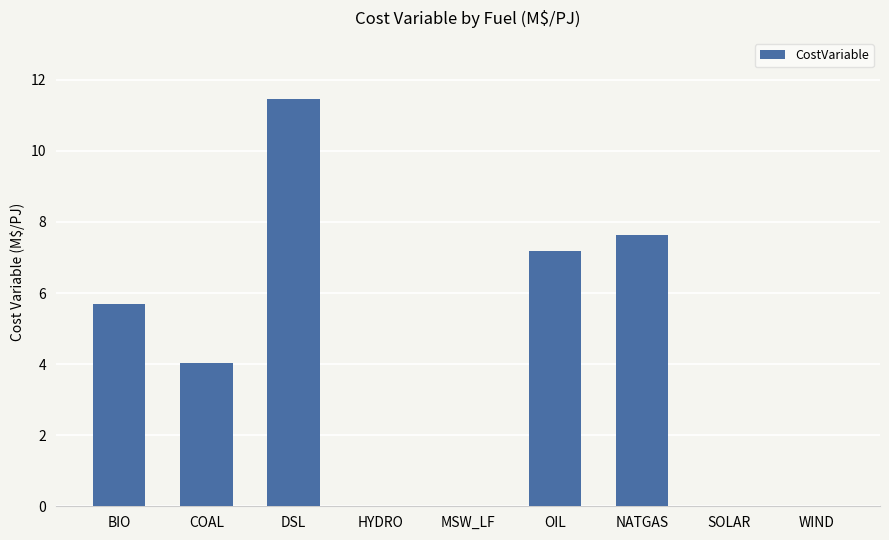

What is the greatest value displayed?

11.5